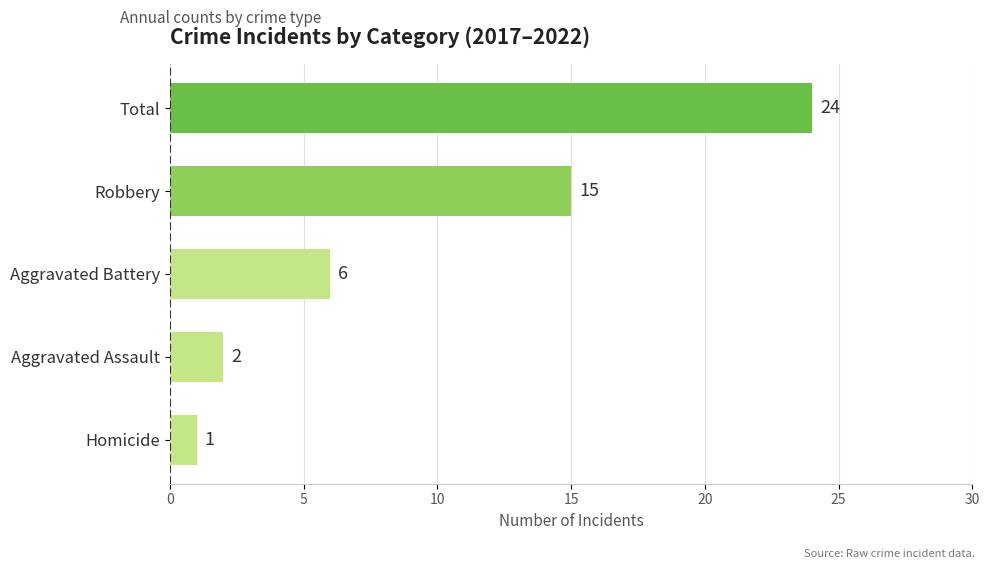

The value at Aggravated Assault is 1. True or false?

False